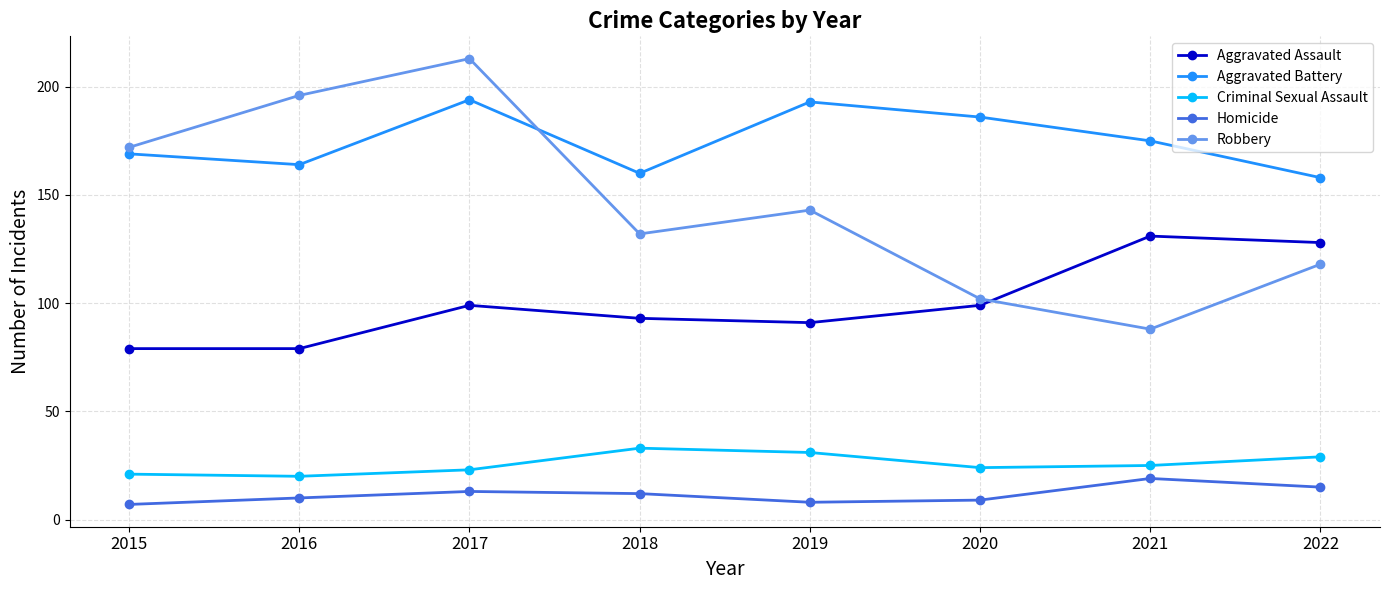

Reading left to right, list all the values displayed in this chart.

Aggravated Assault: 2015=79	2016=79	2017=99	2018=93	2019=91	2020=99	2021=131	2022=128
Aggravated Battery: 2015=169	2016=164	2017=194	2018=160	2019=193	2020=186	2021=175	2022=158
Criminal Sexual Assault: 2015=21	2016=20	2017=23	2018=33	2019=31	2020=24	2021=25	2022=29
Homicide: 2015=7	2016=10	2017=13	2018=12	2019=8	2020=9	2021=19	2022=15
Robbery: 2015=172	2016=196	2017=213	2018=132	2019=143	2020=102	2021=88	2022=118